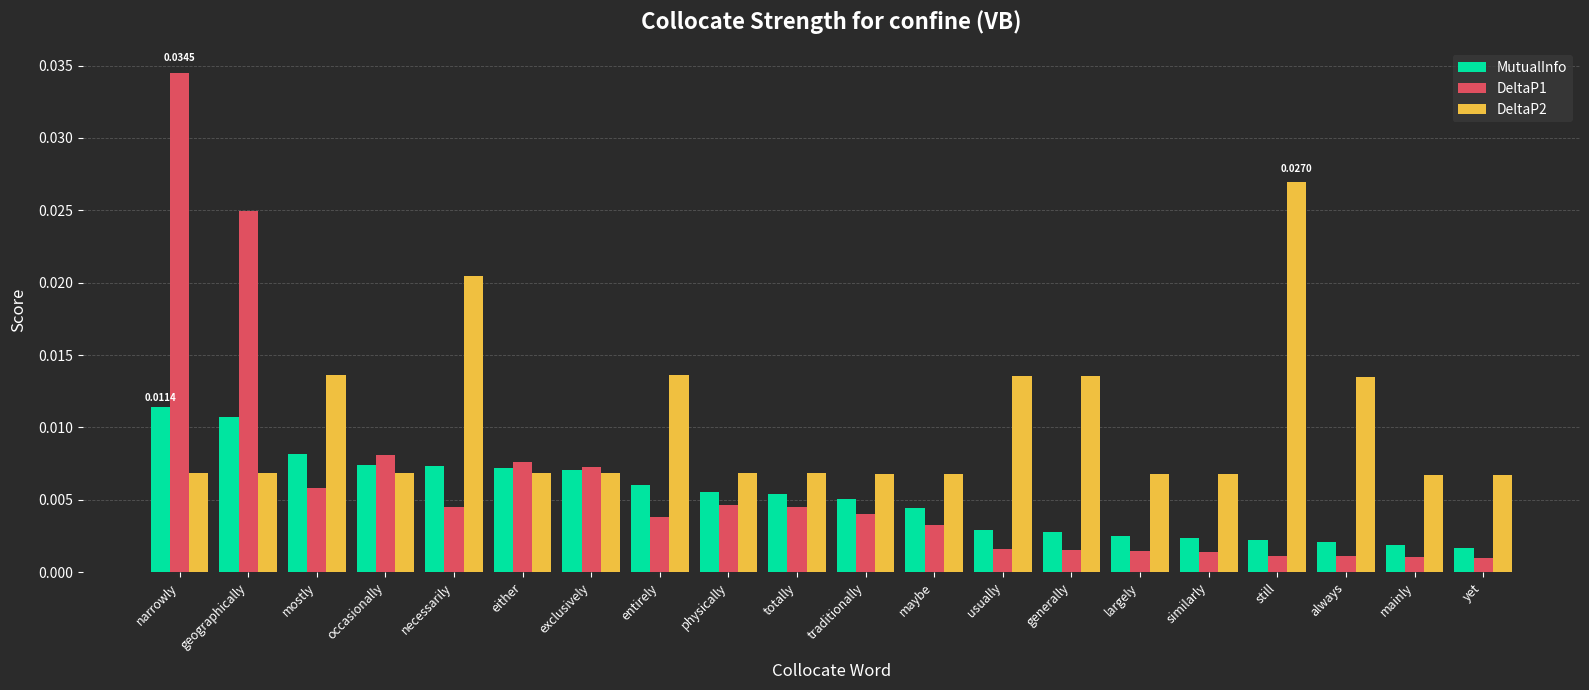

At still, list the series in order from smallest to largest.

DeltaP1, MutualInfo, DeltaP2